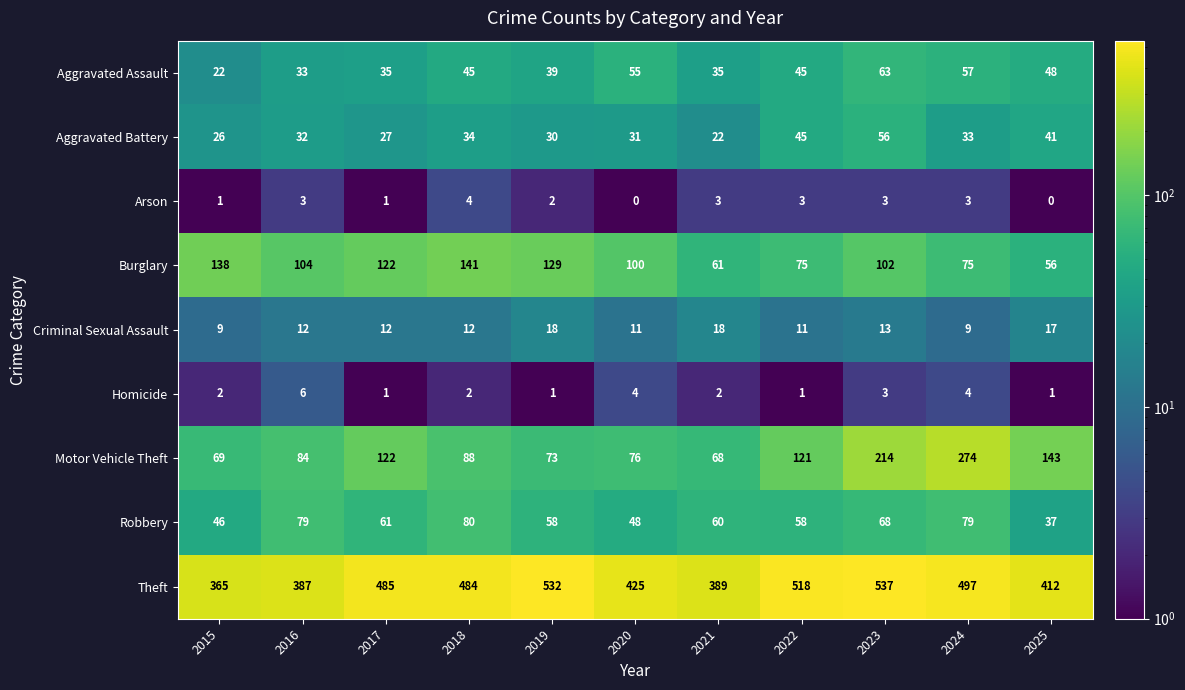

Rank the series at 2020 from lowest to highest value.

Arson, Homicide, Criminal Sexual Assault, Aggravated Battery, Robbery, Aggravated Assault, Motor Vehicle Theft, Burglary, Theft